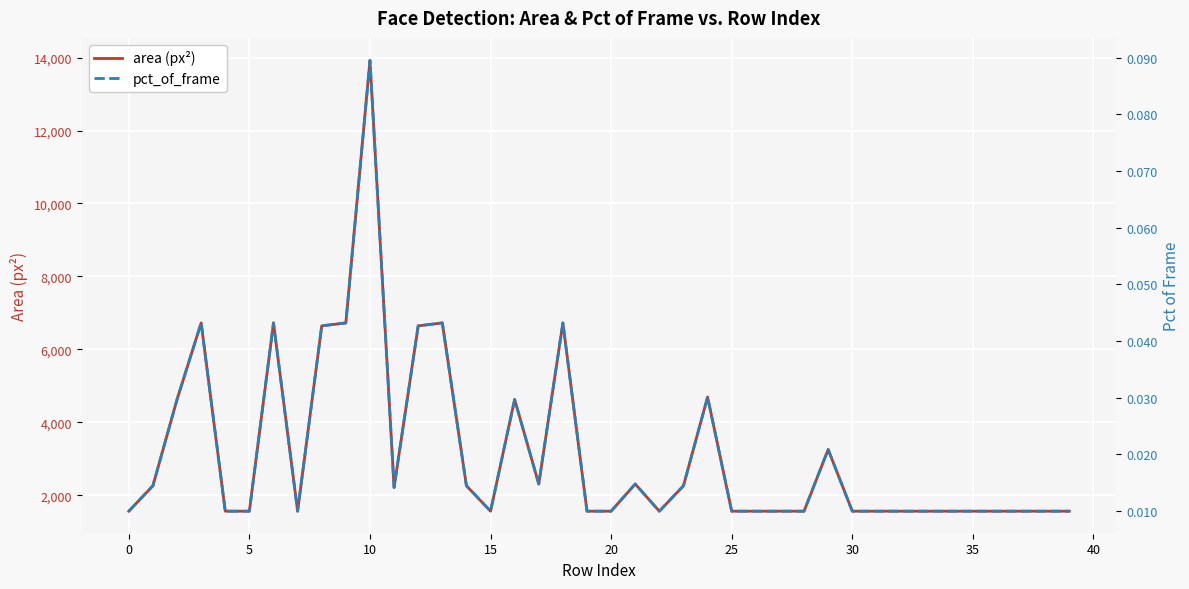

Reading right to left, list all the values displayed in this chart.

area (px²): 1560.0	1560.0	1560.0	1560.0	1560.0	1560.0	1560.0	1560.0	1560.0	1560.0	3249.0	1560.0	1560.0	1560.0	1560.0	4692.0	2256.0	1560.0	2304.0	1560.0	1560.0	6724.0	2304.0	4624.0	1560.0	2256.0	6724.0	6642.0	2209.0	13924.0	6724.0	6642.0	1560.0	6724.0	1560.0	1560.0	6724.0	4624.0	2256.0	1560.0
pct_of_frame: 0.0	0.0	0.0	0.0	0.0	0.0	0.0	0.0	0.0	0.0	0.0	0.0	0.0	0.0	0.0	0.0	0.0	0.0	0.0	0.0	0.0	0.0	0.0	0.0	0.0	0.0	0.0	0.0	0.0	0.1	0.0	0.0	0.0	0.0	0.0	0.0	0.0	0.0	0.0	0.0